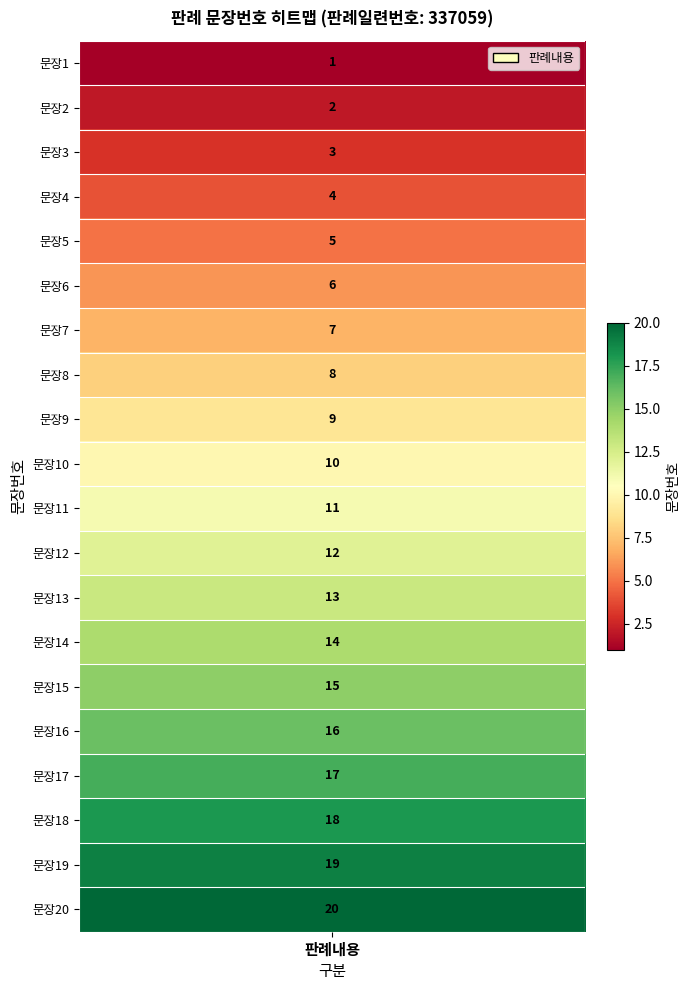

List the labels in order of value, smallest first.

0, 1, 2, 3, 4, 5, 6, 7, 8, 9, 10, 11, 12, 13, 14, 15, 16, 17, 18, 19